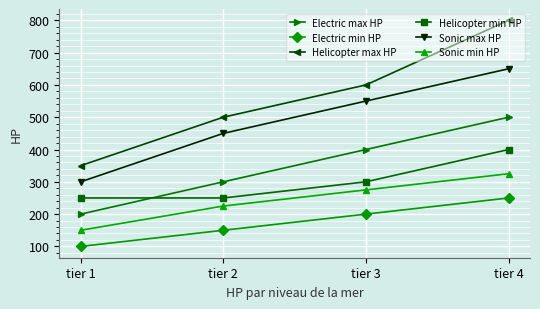

What is the total value across all series at tier 4?

2925